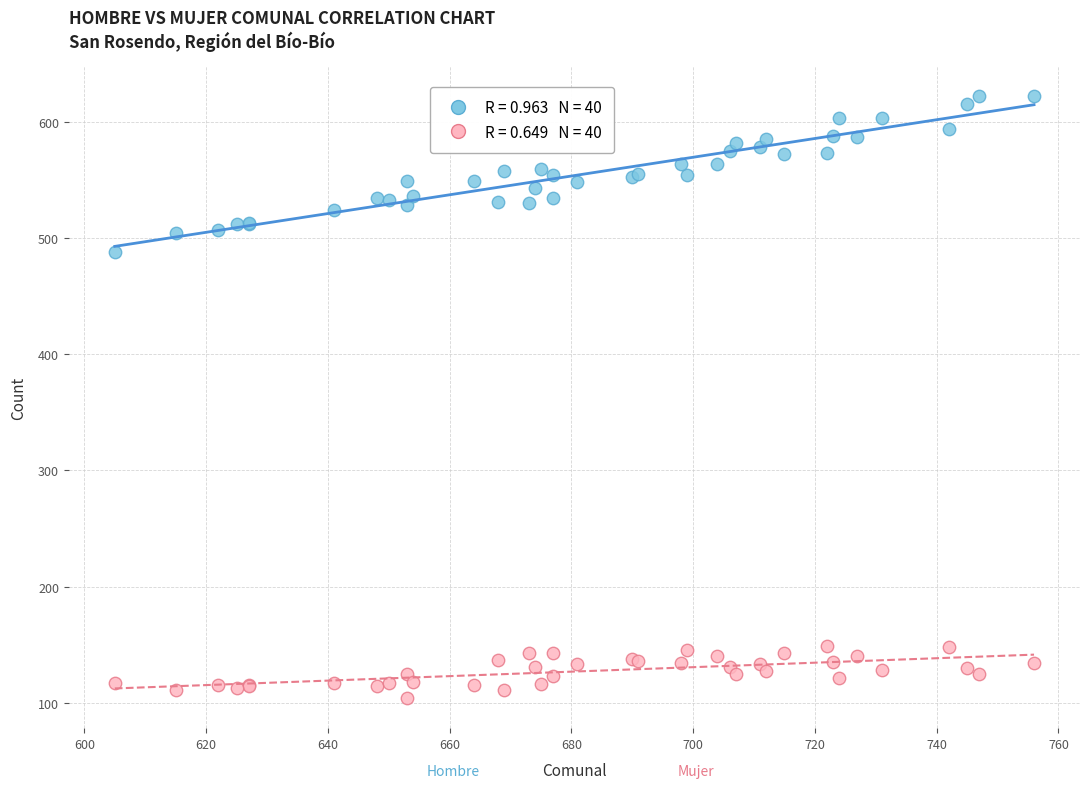

Across all series, what Y value is closest to 363?

488